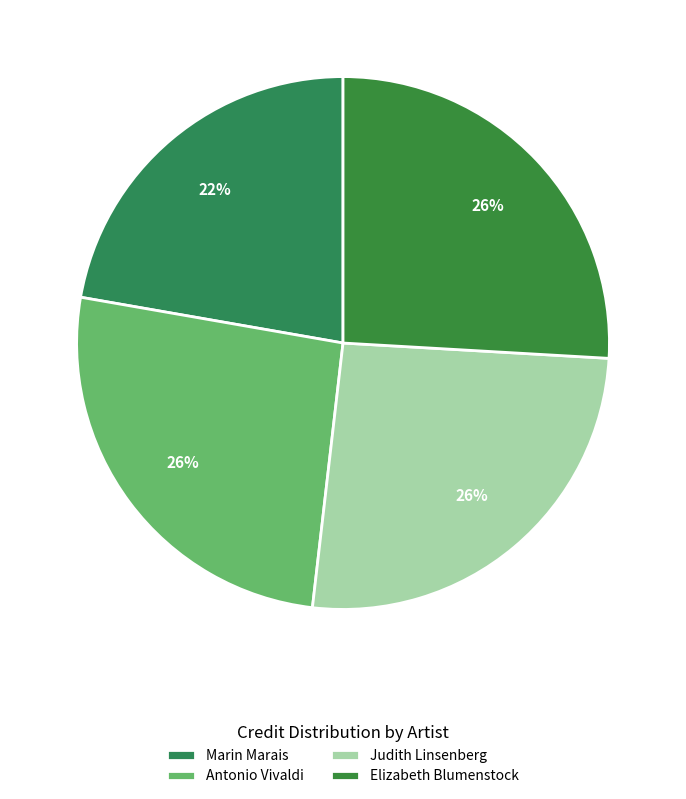

Between Antonio Vivaldi and Judith Linsenberg, which is larger?

Antonio Vivaldi